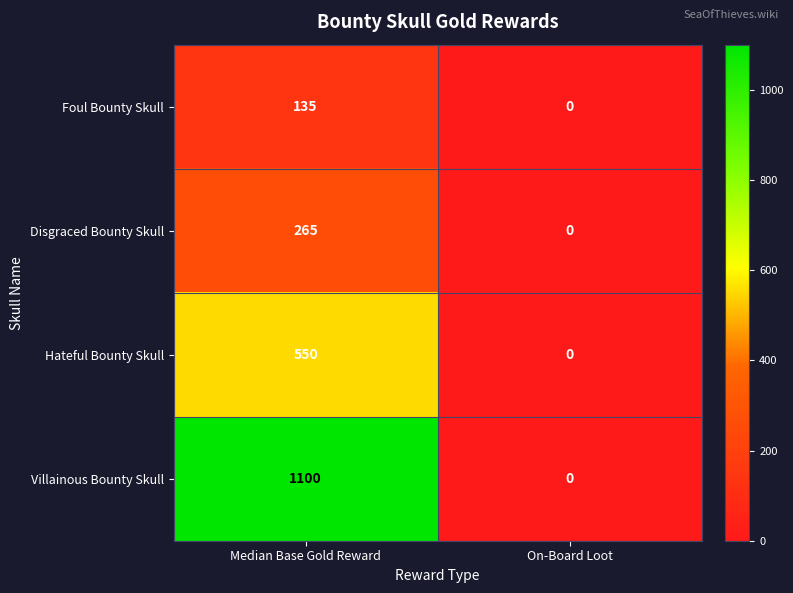

Which category has the highest value across all series?

Median Base Gold Reward